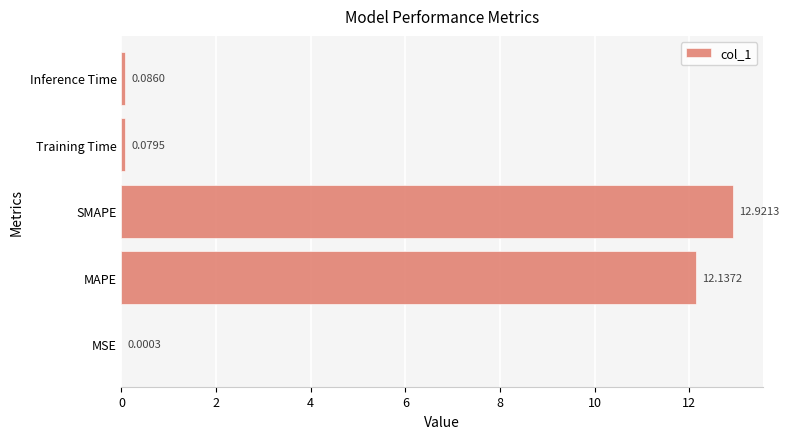

Where is the data nearest to the value 6?

Inference Time